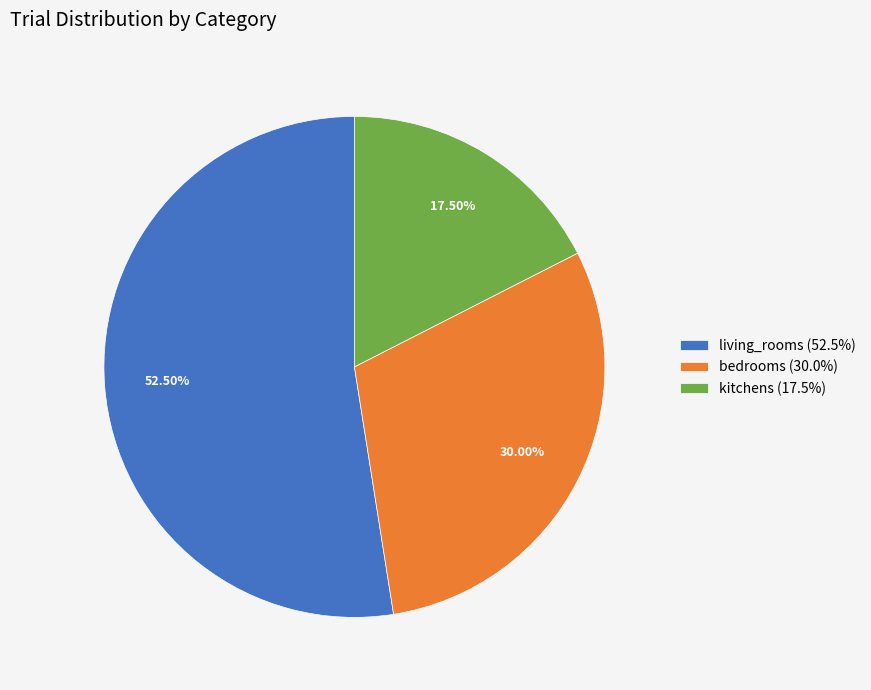

Which has a higher value, living_rooms or bedrooms?

living_rooms